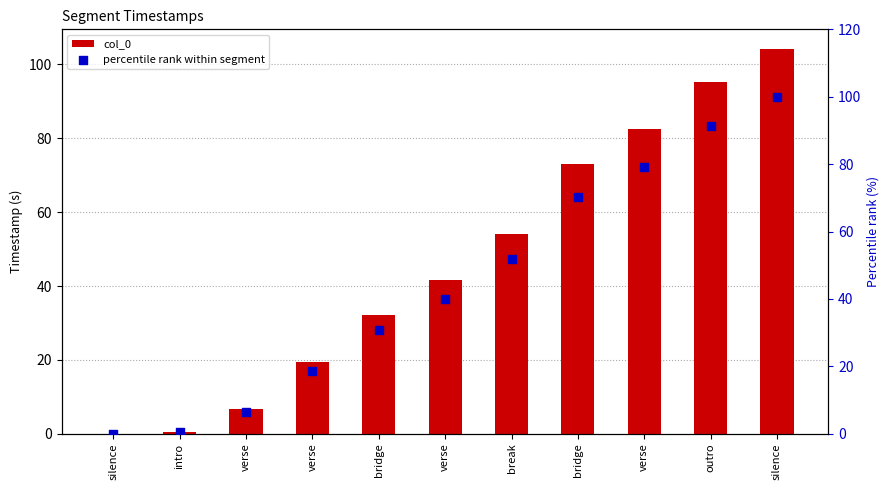

At how many categories does at least one series exceed 93?

2